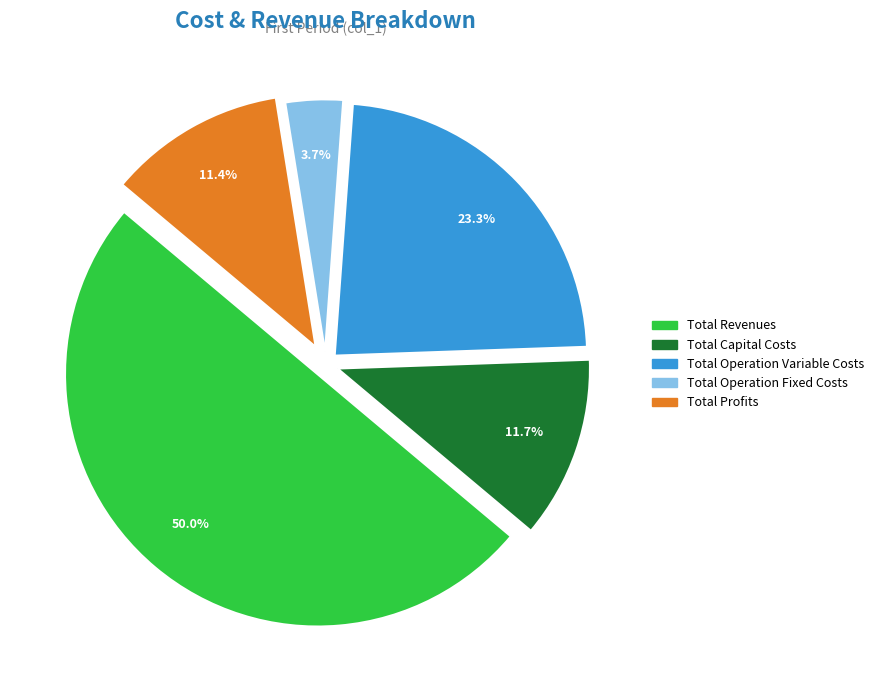

Count the number of slices in the pie.

5